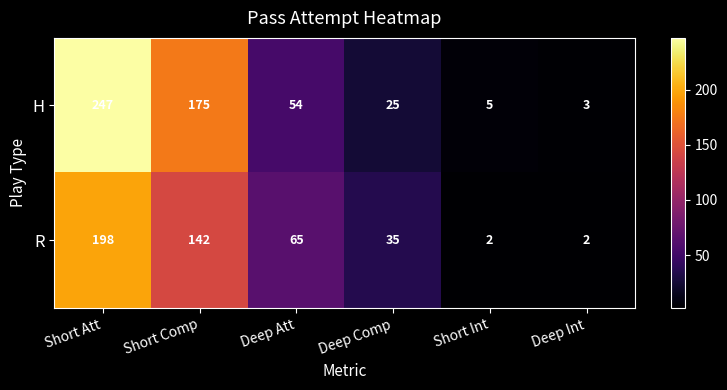

What is the sum of the R values at Short Att and Short Comp?

340